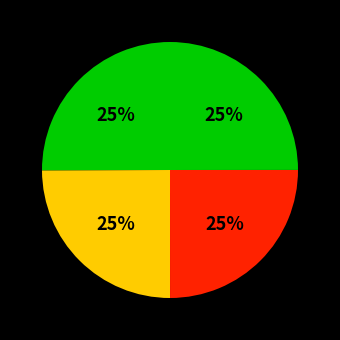

How many slices are in this pie chart?

4